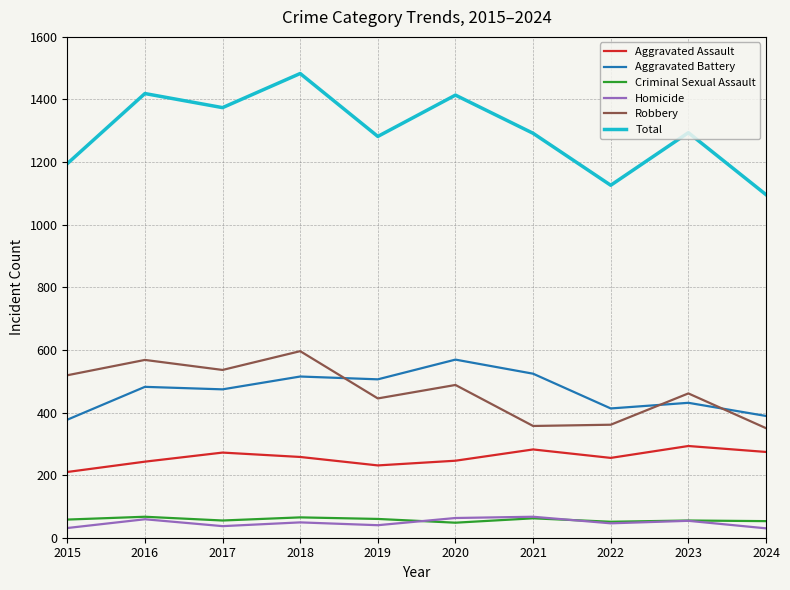

True or false: Homicide and Aggravated Battery cross at least once.

False